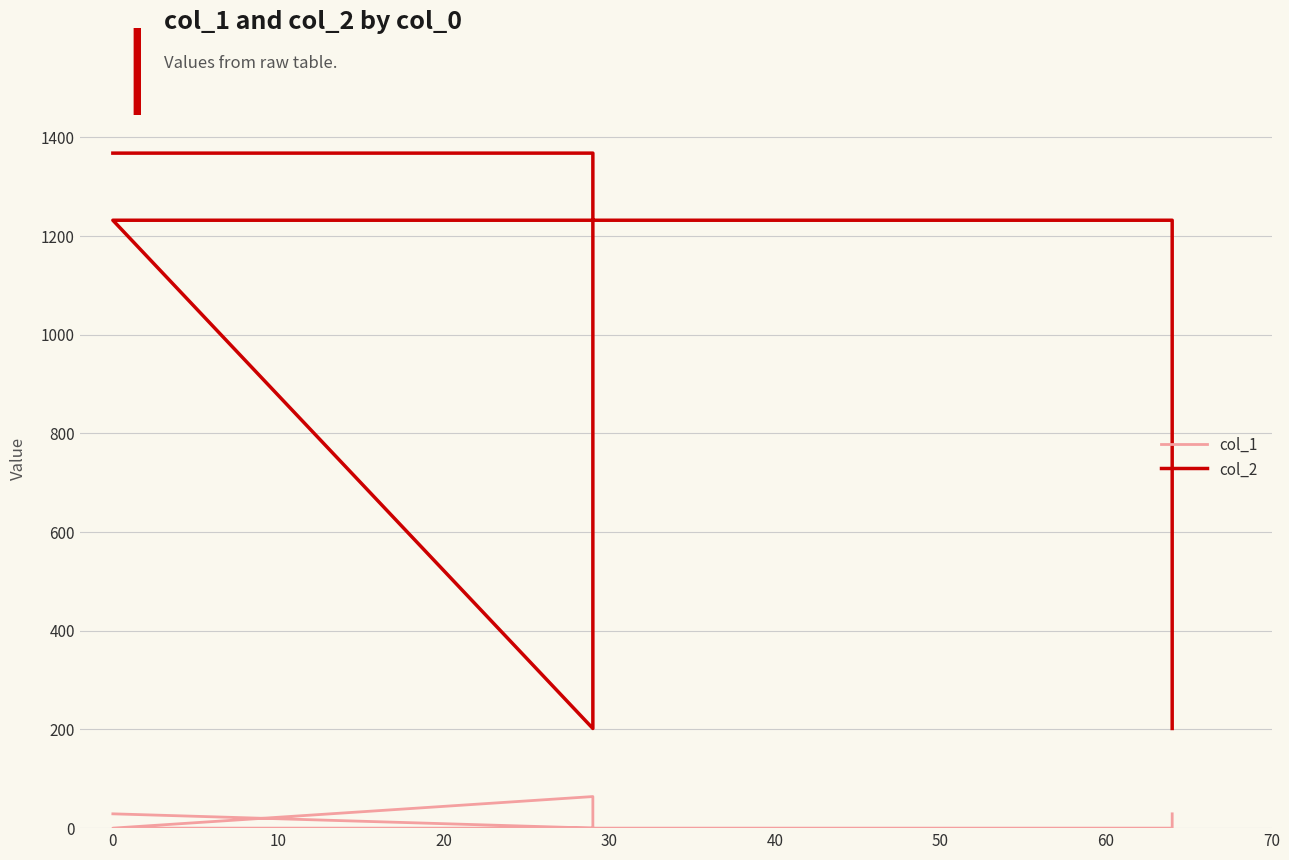

How many col_2 values are between 202 and 1368?

6